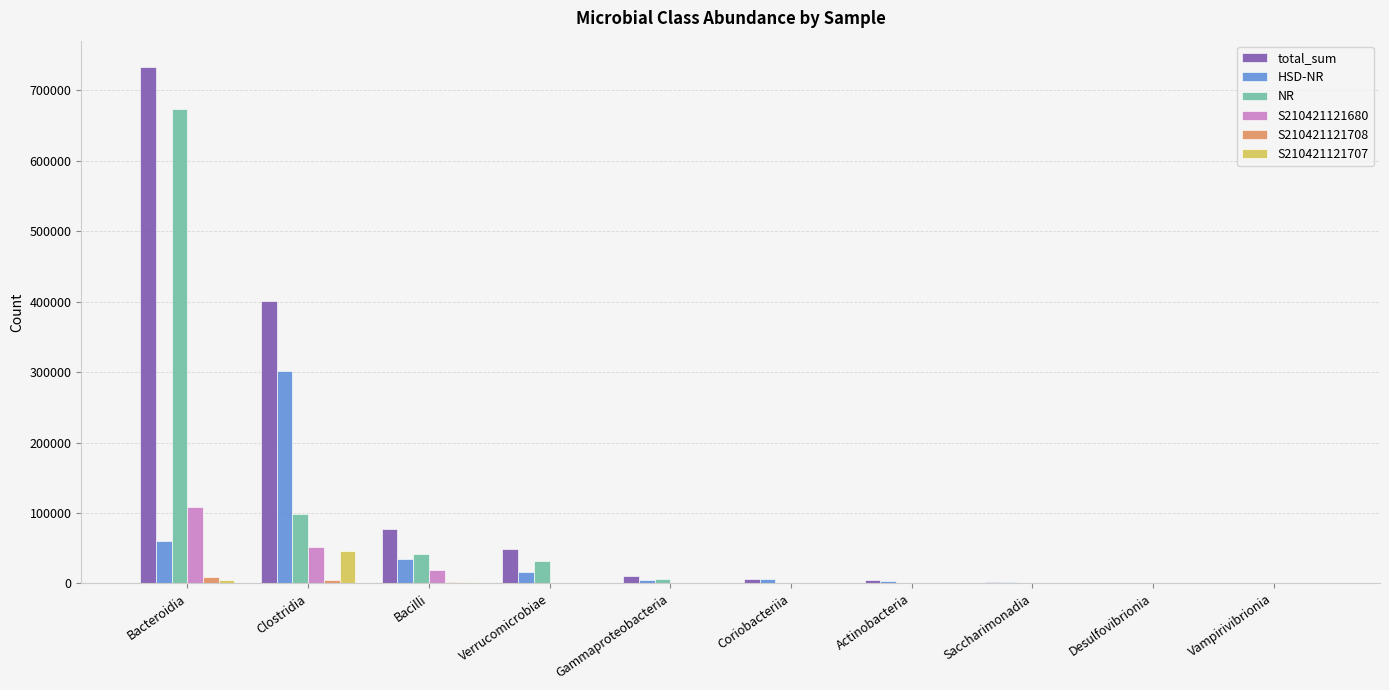

How many categories are shown in the chart?

10